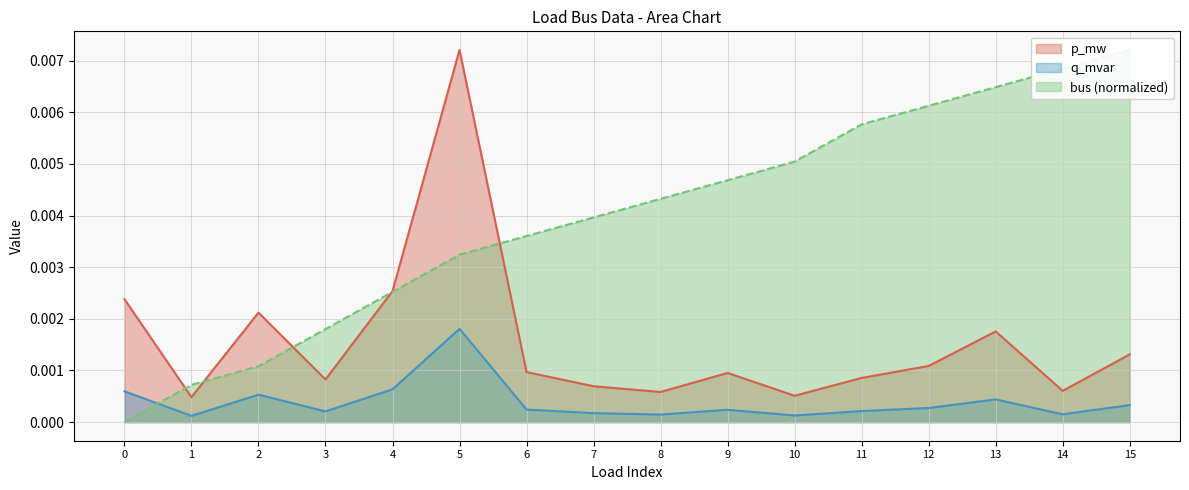

At which label does p_mw reach its peak?

5